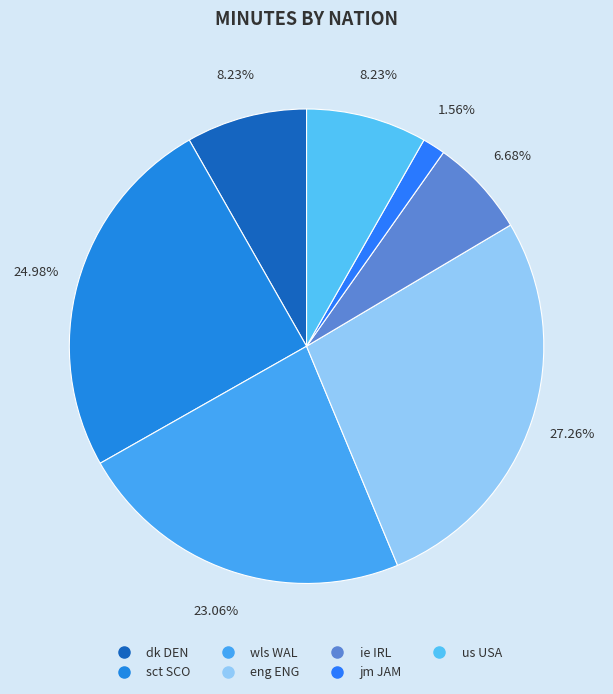

How many slices are in this pie chart?

7